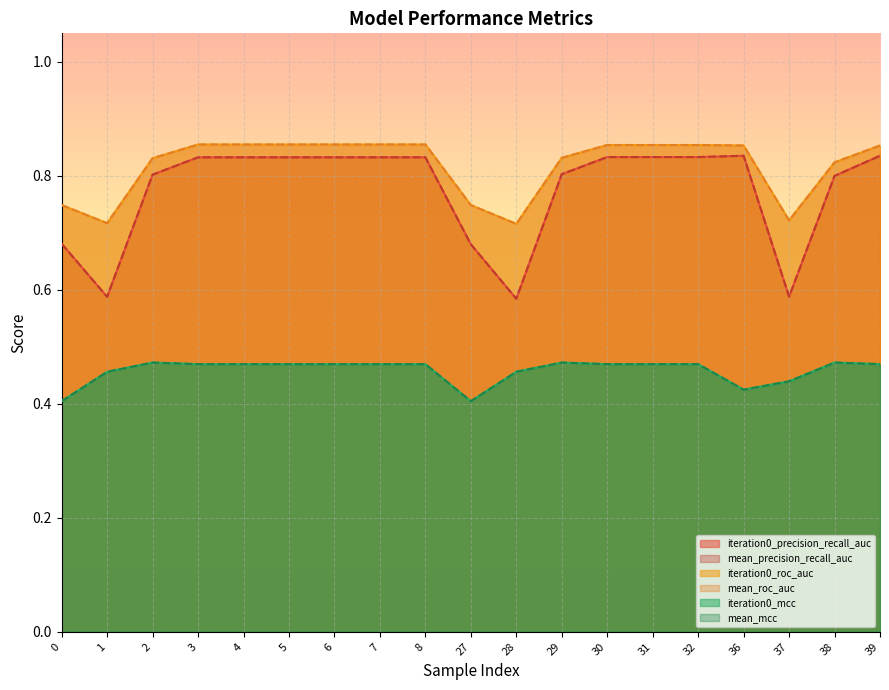

Reading left to right, what are all the values shown in this chart?

iteration0_precision_recall_auc: 0=0.7	1=0.6	2=0.8	3=0.8	4=0.8	5=0.8	6=0.8	7=0.8	8=0.8	27=0.7	28=0.6	29=0.8	30=0.8	31=0.8	32=0.8	36=0.8	37=0.6	38=0.8	39=0.8
mean_precision_recall_auc: 0=0.7	1=0.6	2=0.8	3=0.8	4=0.8	5=0.8	6=0.8	7=0.8	8=0.8	27=0.7	28=0.6	29=0.8	30=0.8	31=0.8	32=0.8	36=0.8	37=0.6	38=0.8	39=0.8
iteration0_roc_auc: 0=0.7	1=0.7	2=0.8	3=0.9	4=0.9	5=0.9	6=0.9	7=0.9	8=0.9	27=0.7	28=0.7	29=0.8	30=0.9	31=0.9	32=0.9	36=0.9	37=0.7	38=0.8	39=0.9
mean_roc_auc: 0=0.7	1=0.7	2=0.8	3=0.9	4=0.9	5=0.9	6=0.9	7=0.9	8=0.9	27=0.7	28=0.7	29=0.8	30=0.9	31=0.9	32=0.9	36=0.9	37=0.7	38=0.8	39=0.9
iteration0_mcc: 0=0.4	1=0.5	2=0.5	3=0.5	4=0.5	5=0.5	6=0.5	7=0.5	8=0.5	27=0.4	28=0.5	29=0.5	30=0.5	31=0.5	32=0.5	36=0.4	37=0.4	38=0.5	39=0.5
mean_mcc: 0=0.4	1=0.5	2=0.5	3=0.5	4=0.5	5=0.5	6=0.5	7=0.5	8=0.5	27=0.4	28=0.5	29=0.5	30=0.5	31=0.5	32=0.5	36=0.4	37=0.4	38=0.5	39=0.5